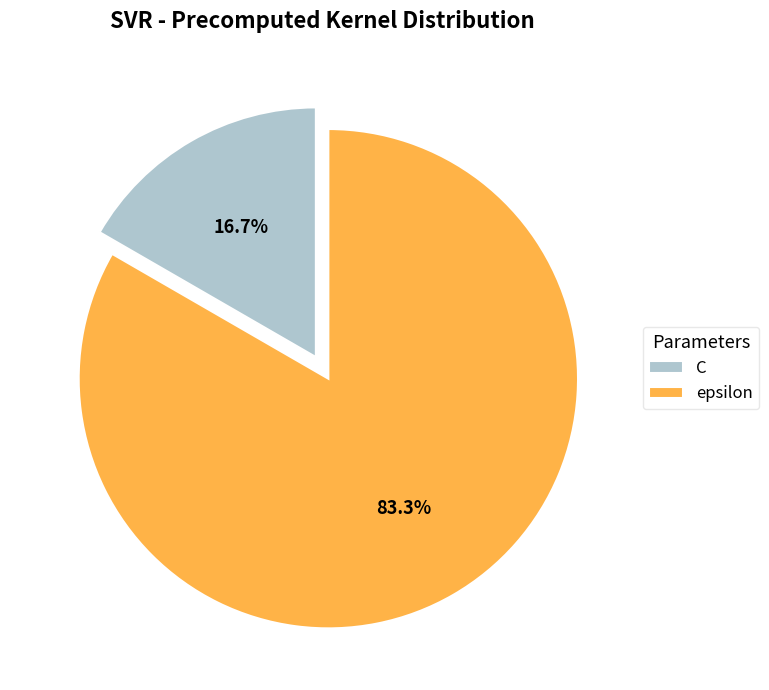

To the nearest percent, what is the combined percentage of epsilon and C?

100%